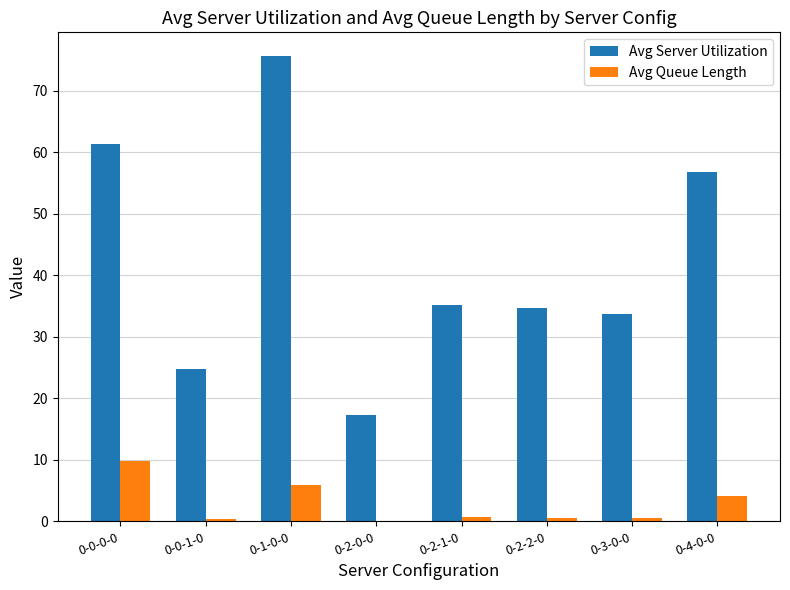

What is the sum of all Avg Queue Length values?

22.2